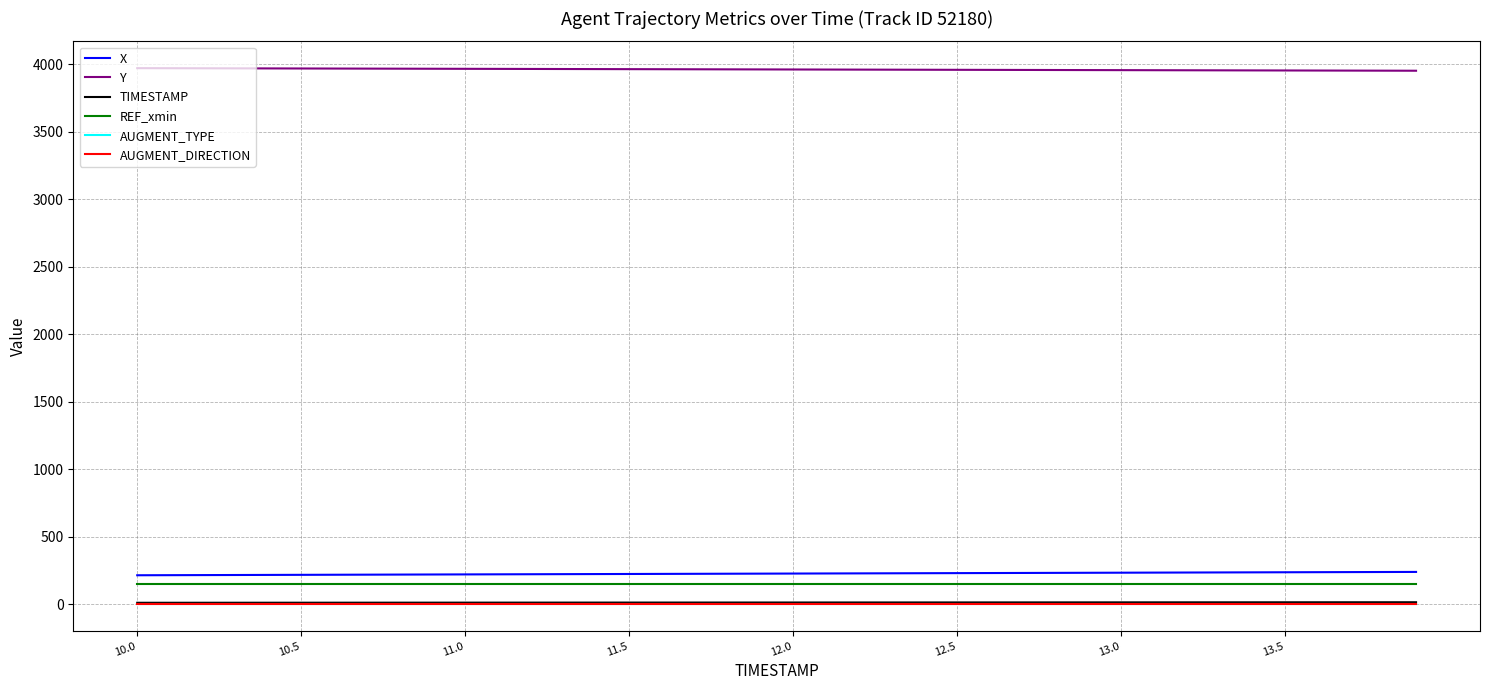

What is the maximum value shown in the chart?

3969.6